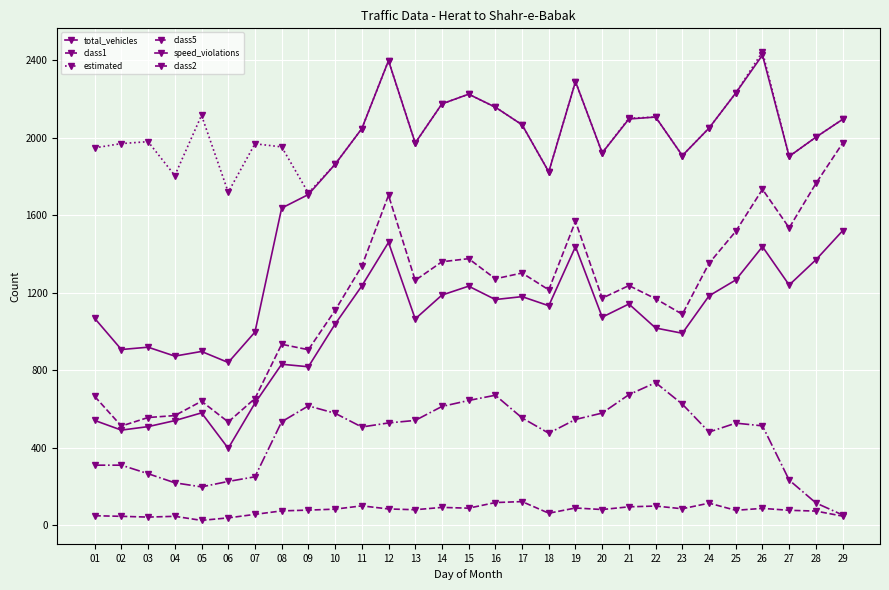

True or false: estimated and speed_violations intersect in this chart.

False